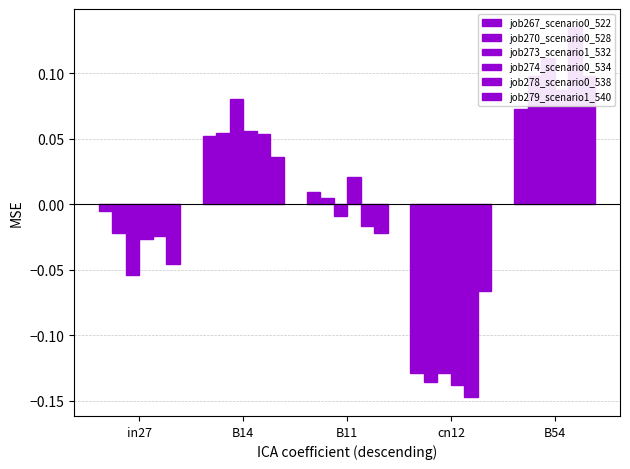

What position from the right is in27?

5